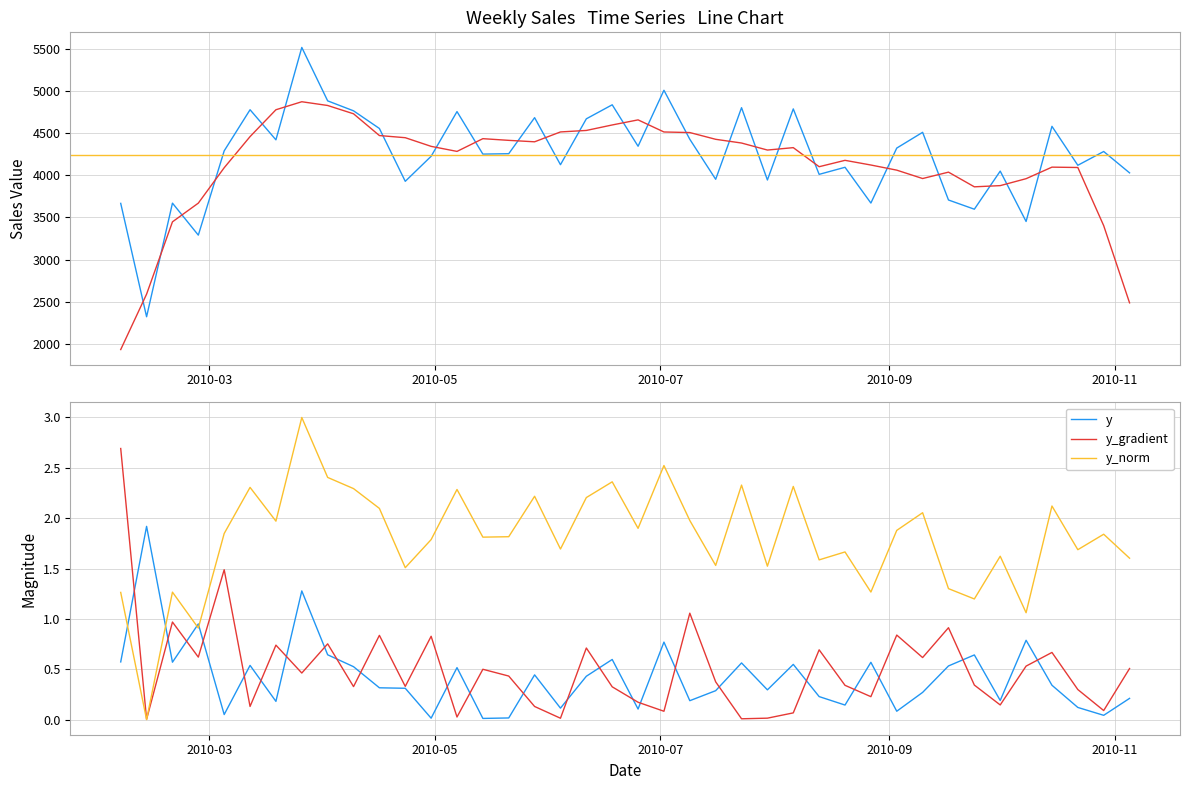

Where is the data nearest to the value 1?

2010-10-08